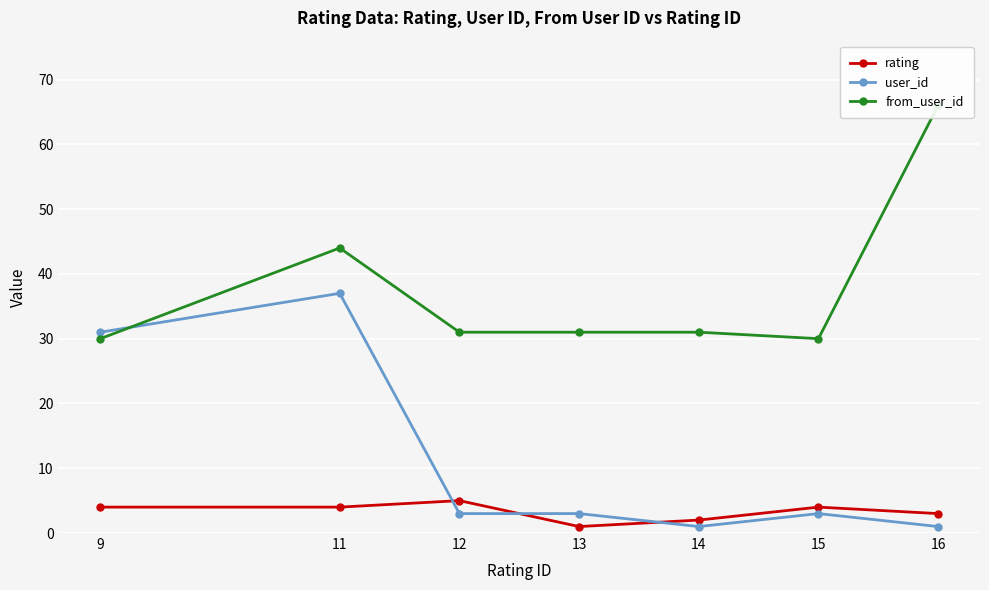

Is it true that rating equals 5 at 12?

True